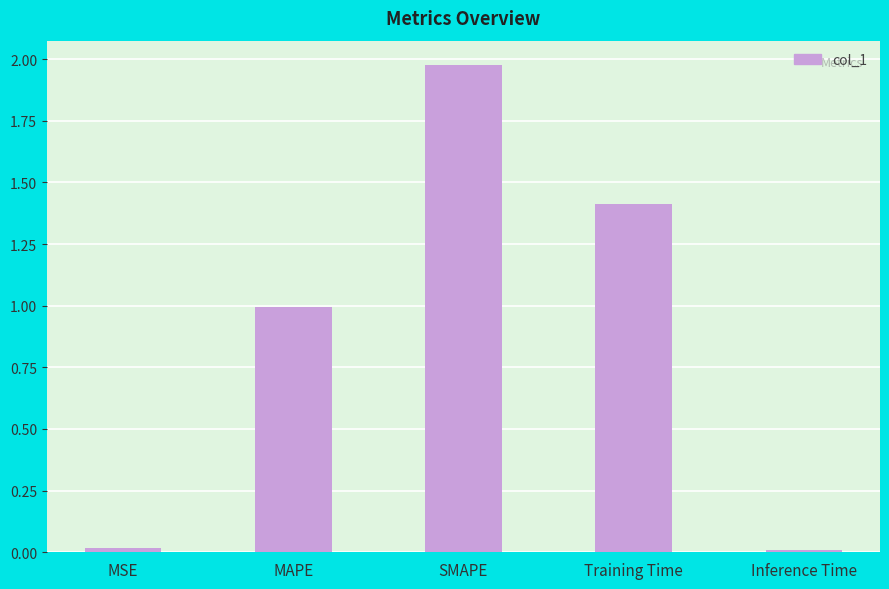

How many bars are there in total?

5